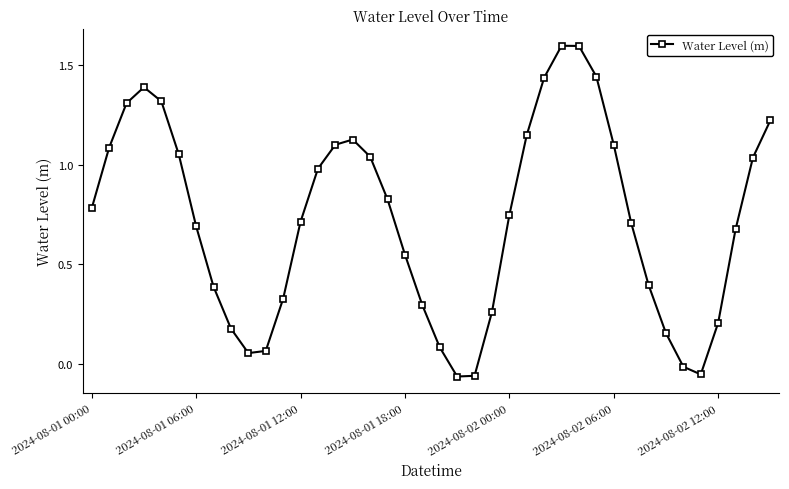

What is the difference between the maximum and minimum values?

1.7